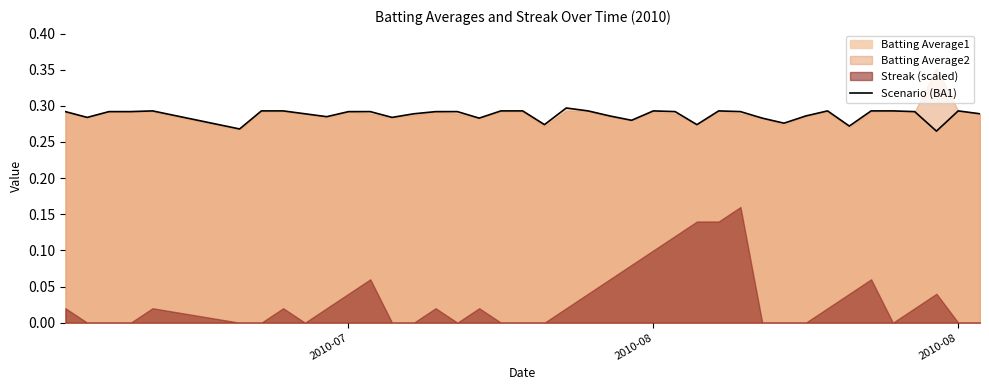

The chart shows a value of 0.5 at 2010-08. True or false?

False